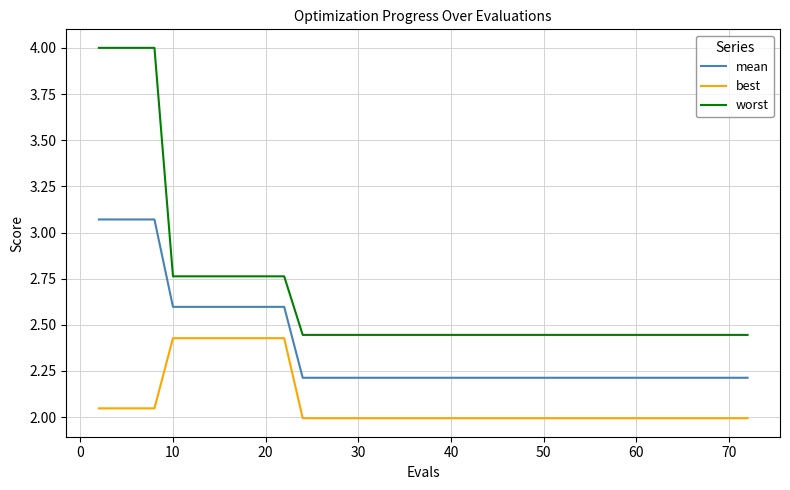

True or false: mean and worst intersect in this chart.

False